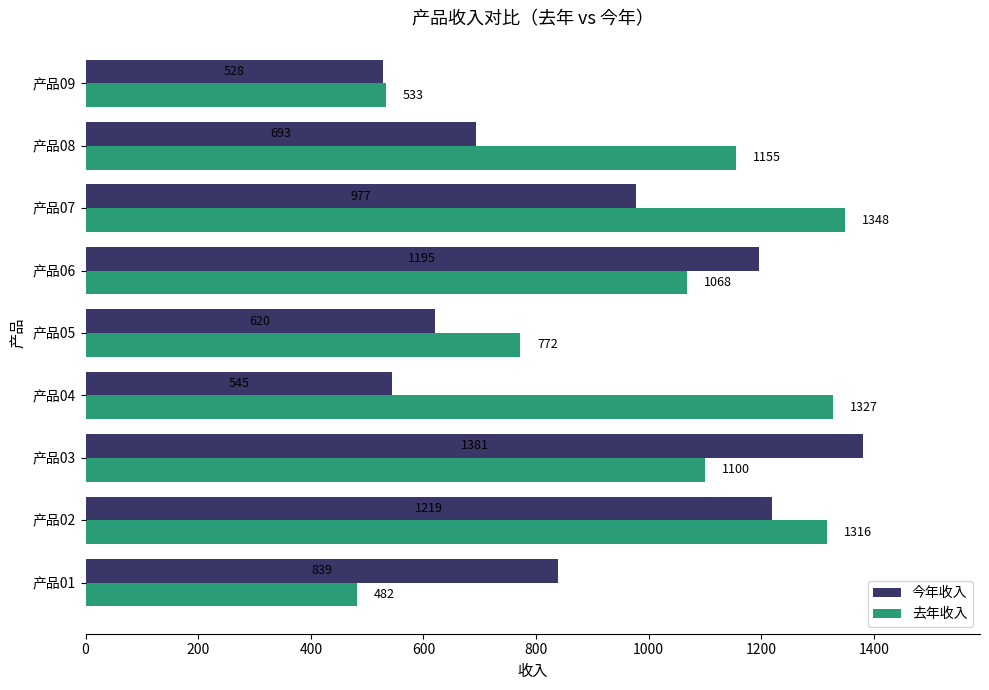

What is the difference between the second highest and minimum values in the 今年收入 series?

691